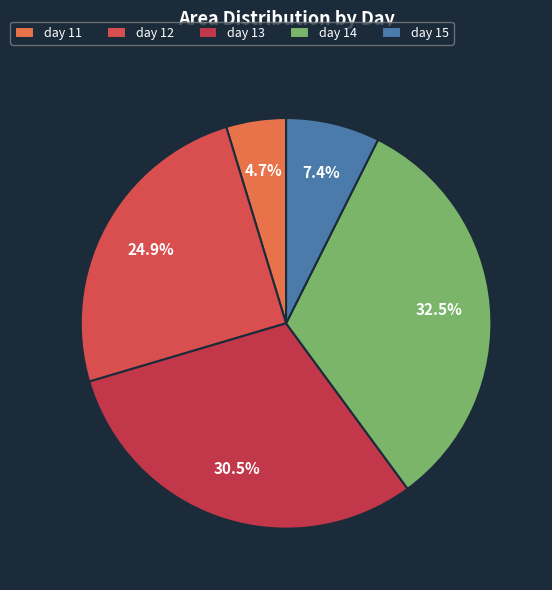

What is the smallest slice in the pie chart?

day 11